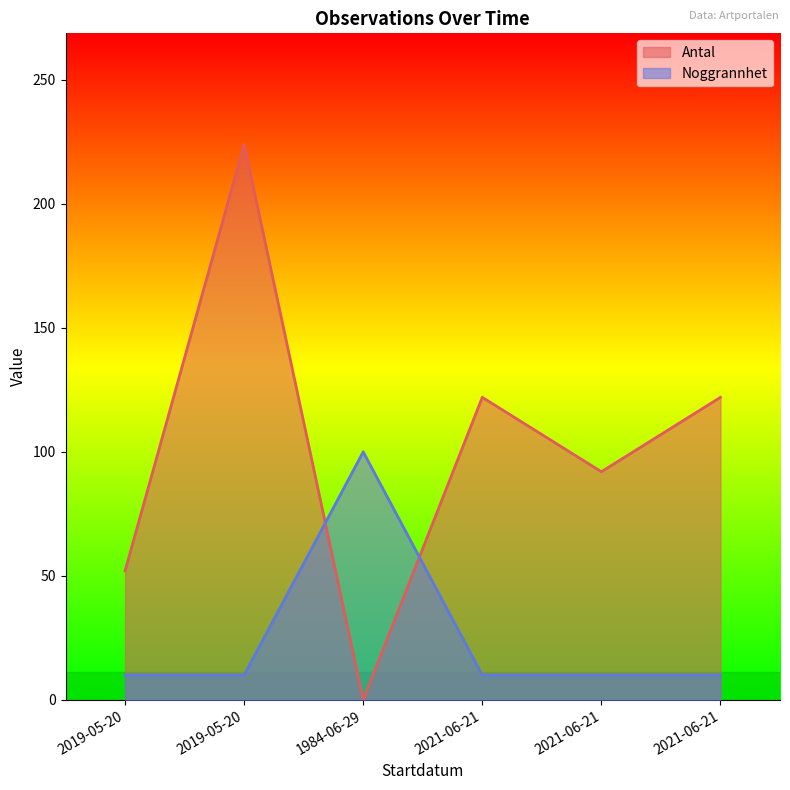

How many Antal values are between 52 and 122?

4